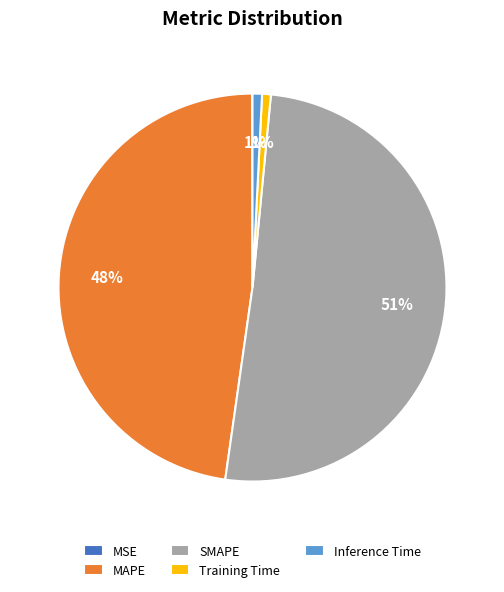

To the nearest percent, what is the combined percentage of SMAPE and MAPE?

98%